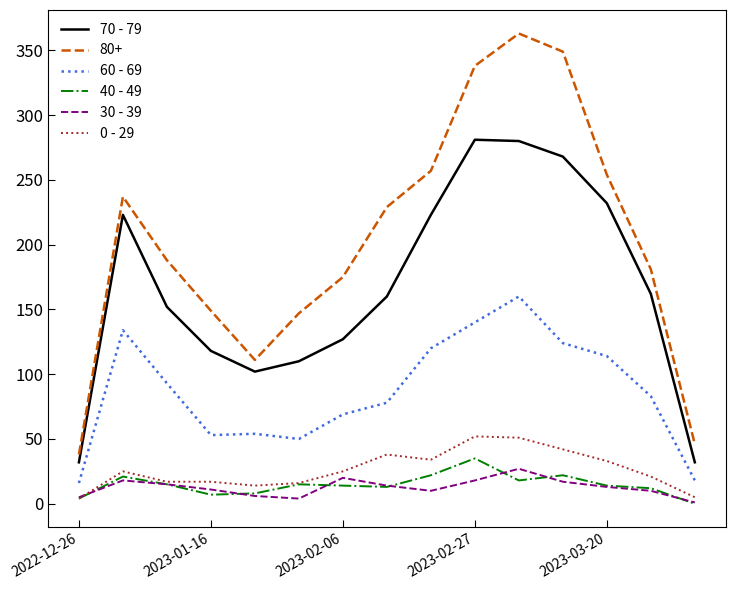

True or false: 80+ and 0 - 29 intersect in this chart.

False